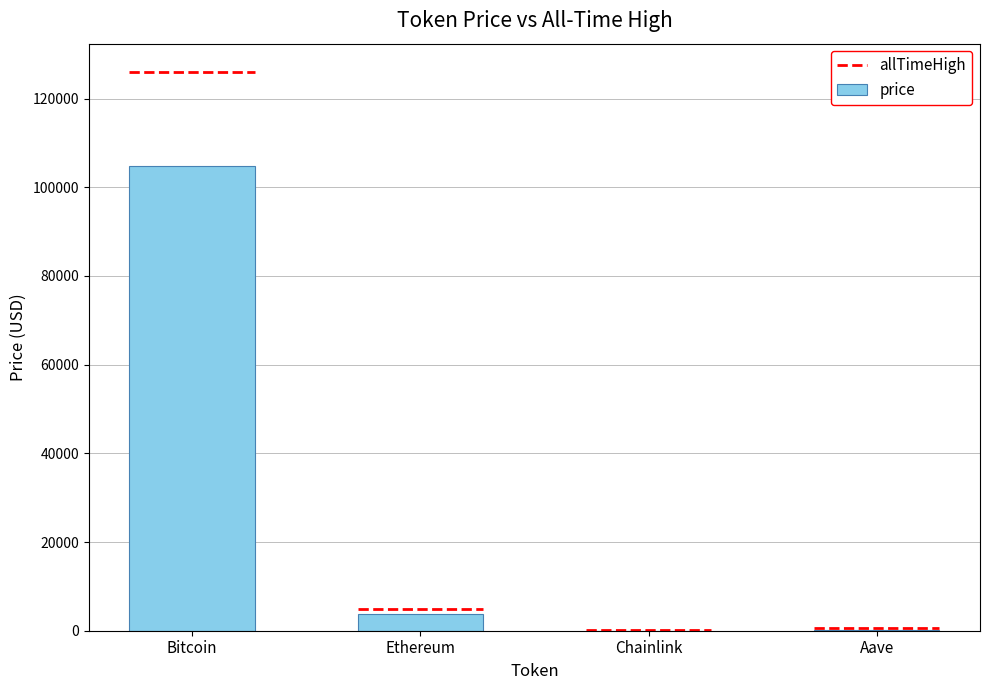

At which category does the chart reach its peak across all series?

Bitcoin